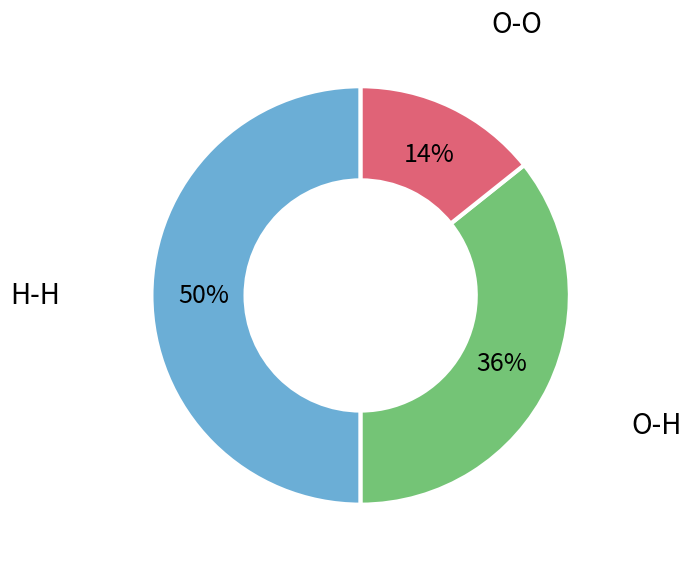

To the nearest percent, what is the average slice percentage?

33%